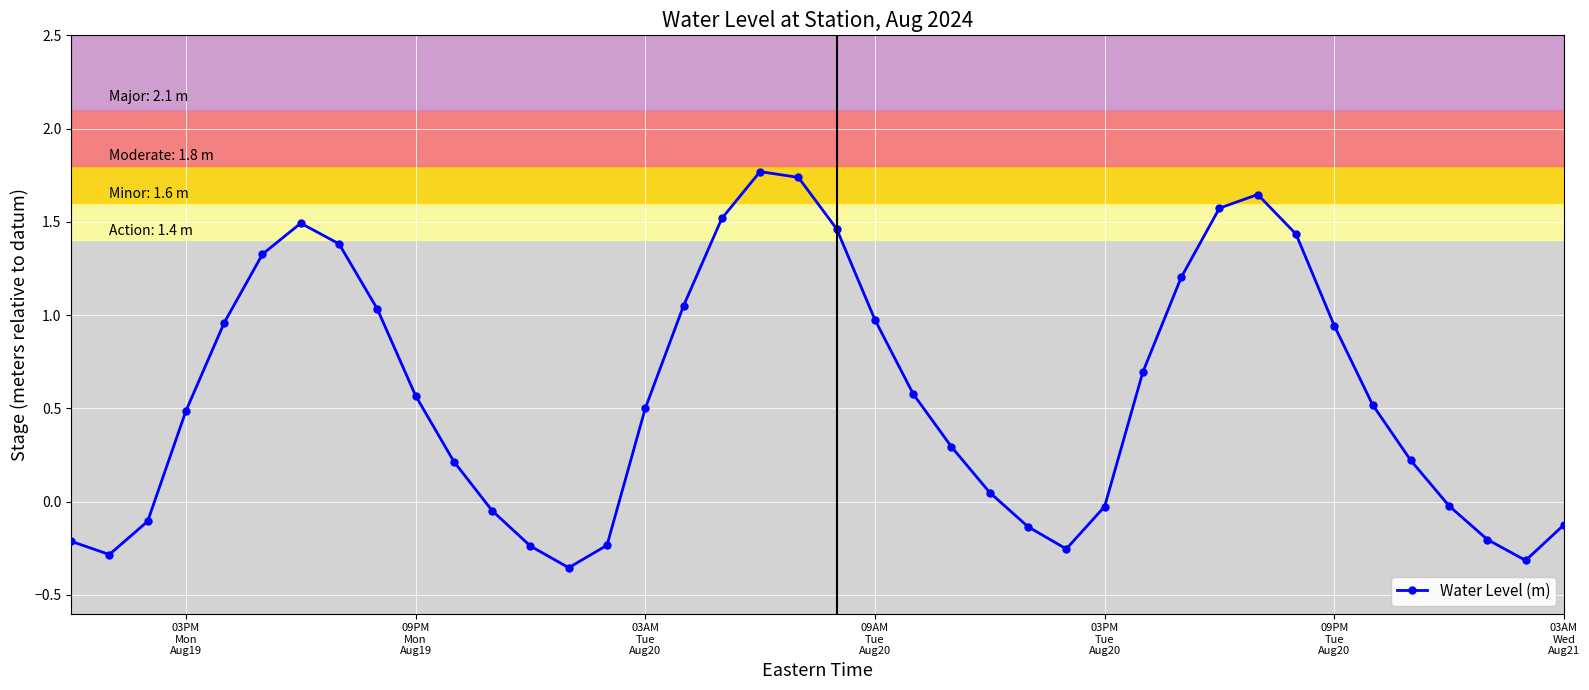

How many values are above zero?

26